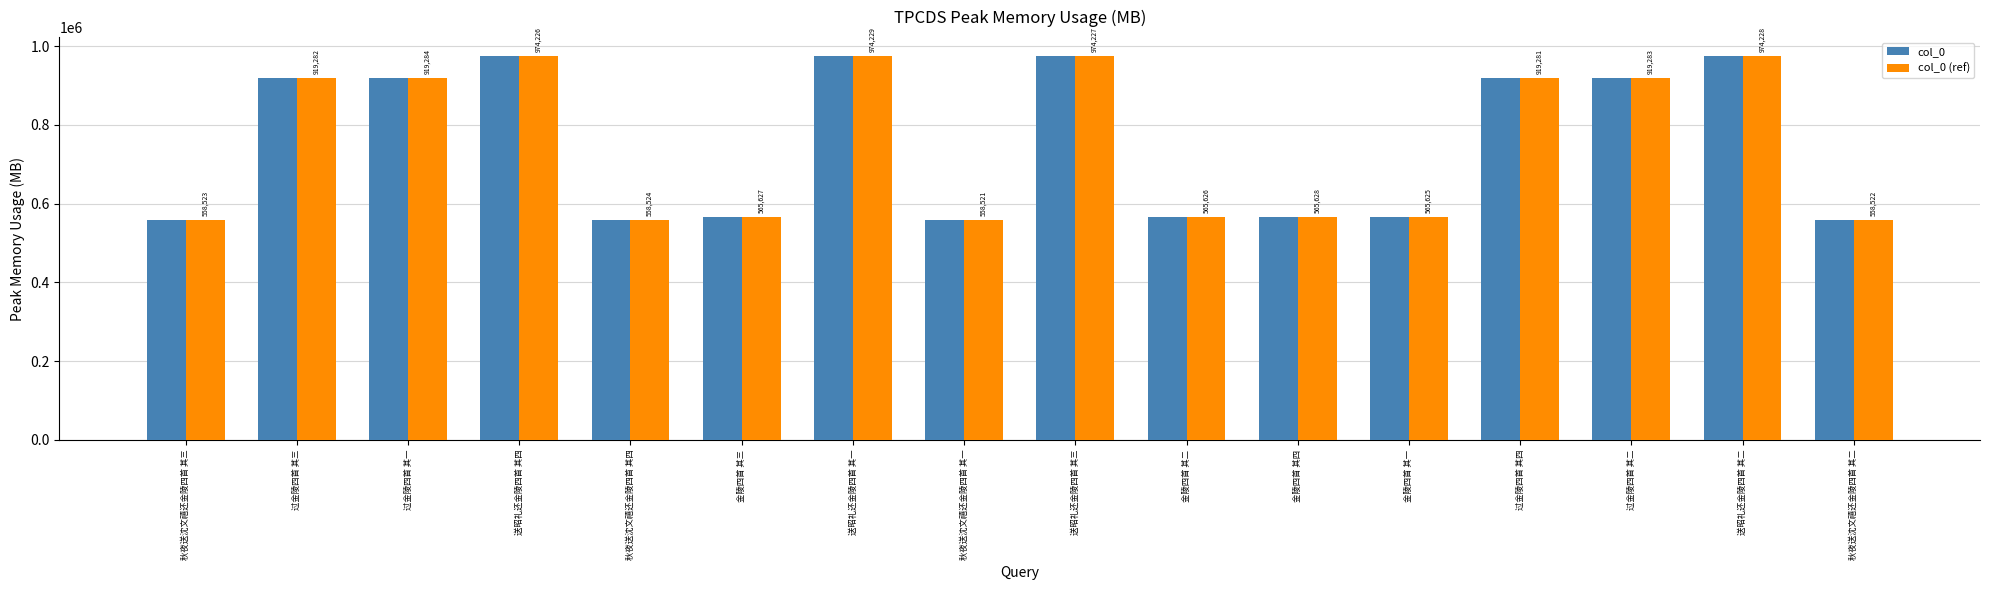

What is the label of the 6th bar from the right?

金陵四首 其四